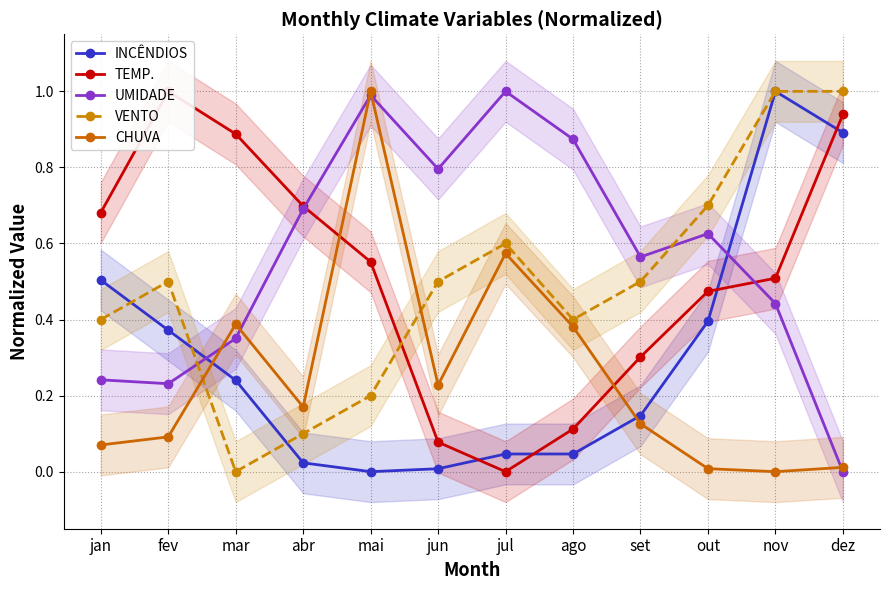

How many values in the TEMP. series exceed 0?

11